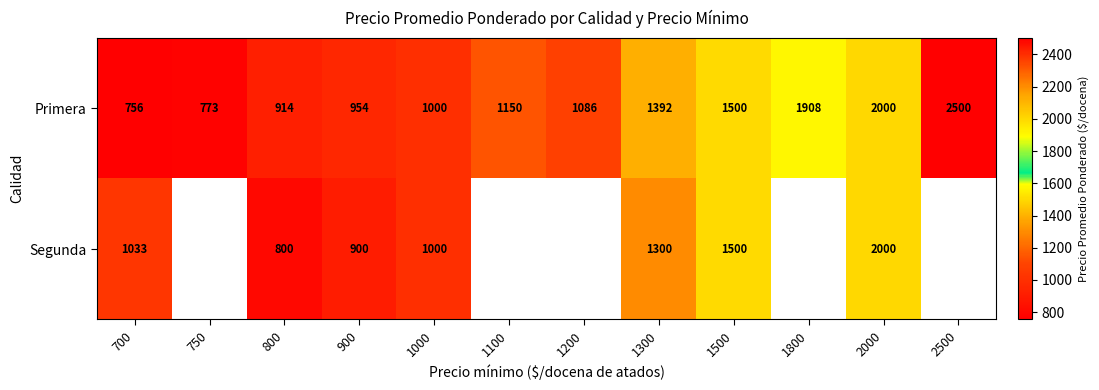

Is the value of Primera at 2500 greater than the value of Segunda at 2000?

Yes